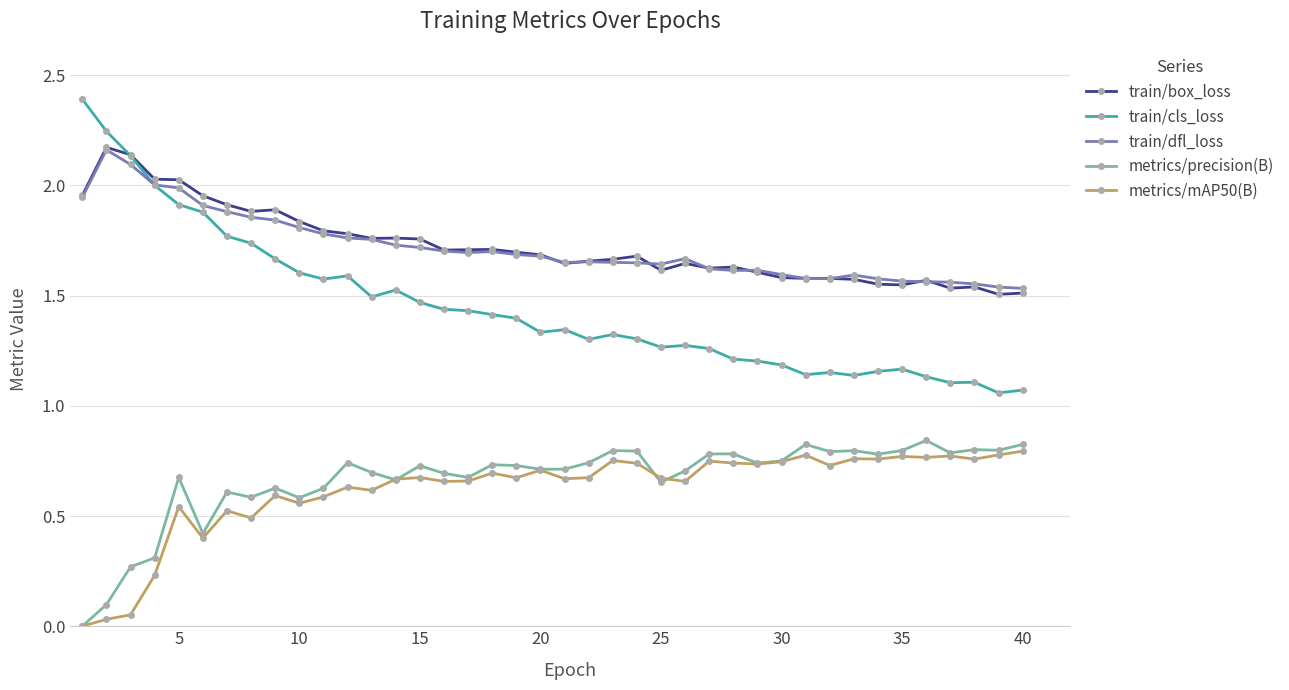

True or false: train/box_loss and metrics/precision(B) cross at least once.

False